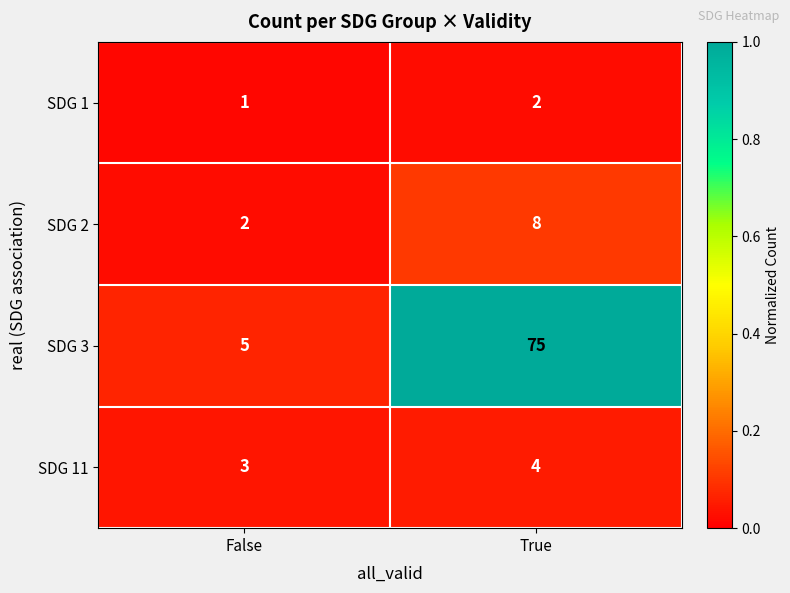

Which series has the largest range (max minus min)?

SDG 3